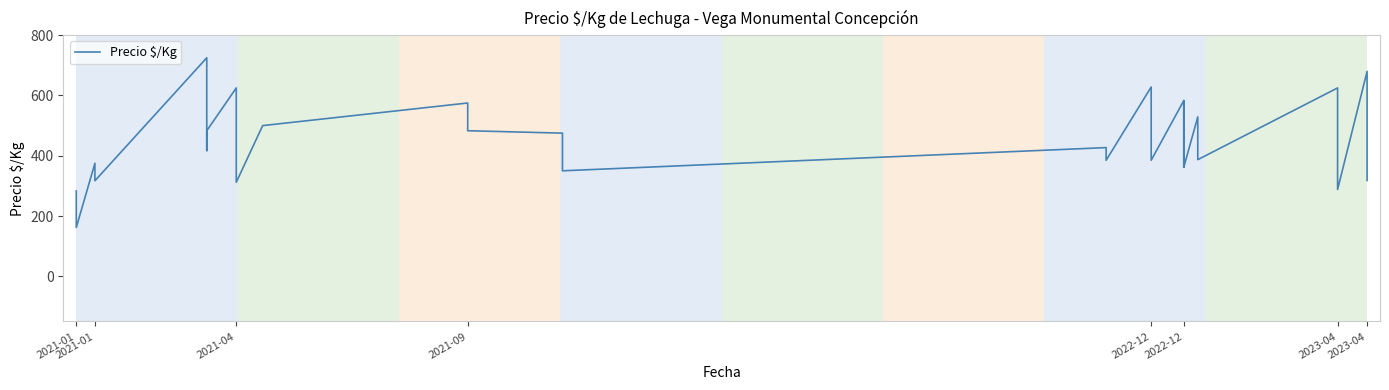

True or false: the data shows 863 at 2023-04.

False